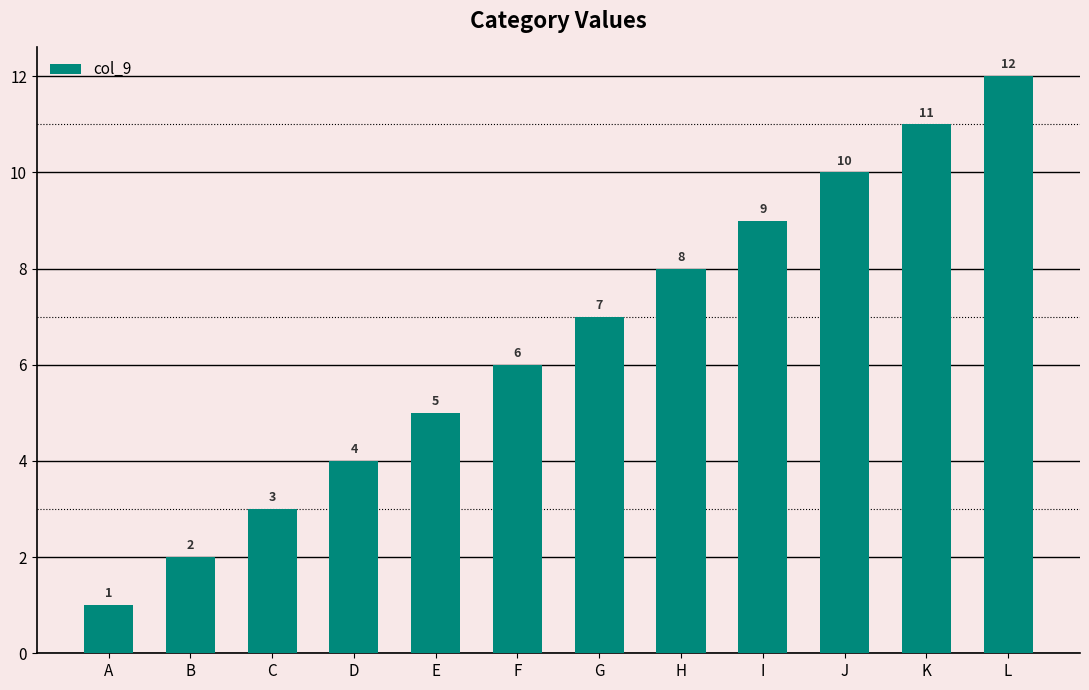

Is it true that the value at K is 11?

True